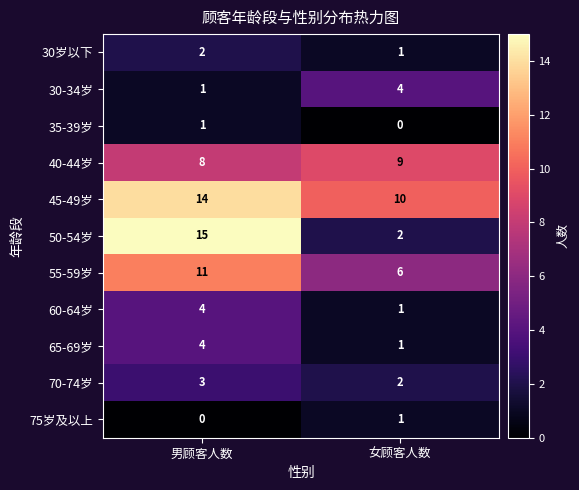

The 50-54岁 series shows 26 at 男顾客人数. True or false?

False